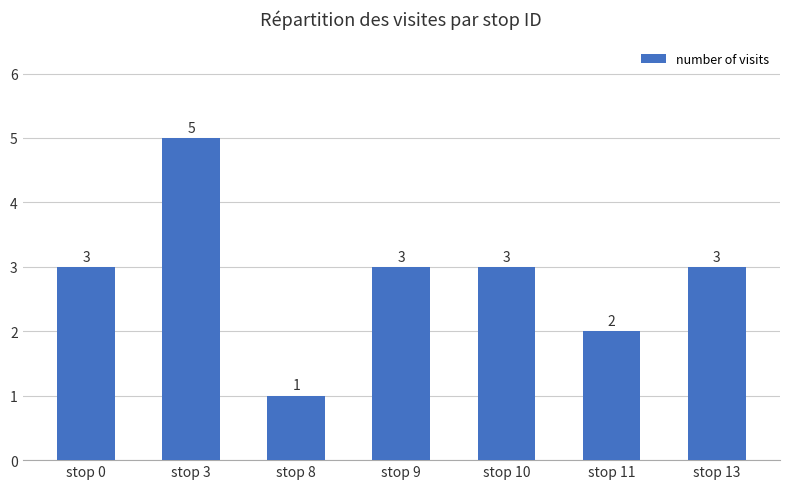

What is the greatest value displayed?

5